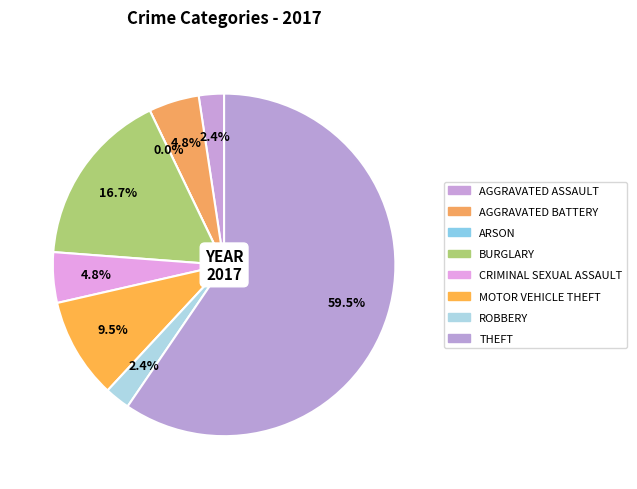

To the nearest percent, what percentage of the pie is Aggravated Assault?

2%